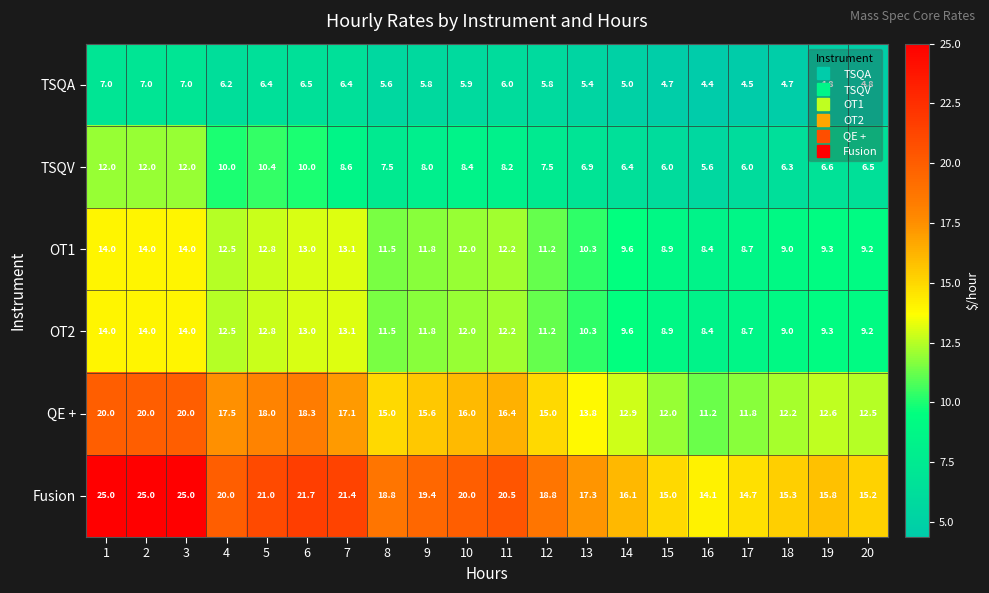

What is the difference between the maximum and minimum values in the QE + series?

8.8